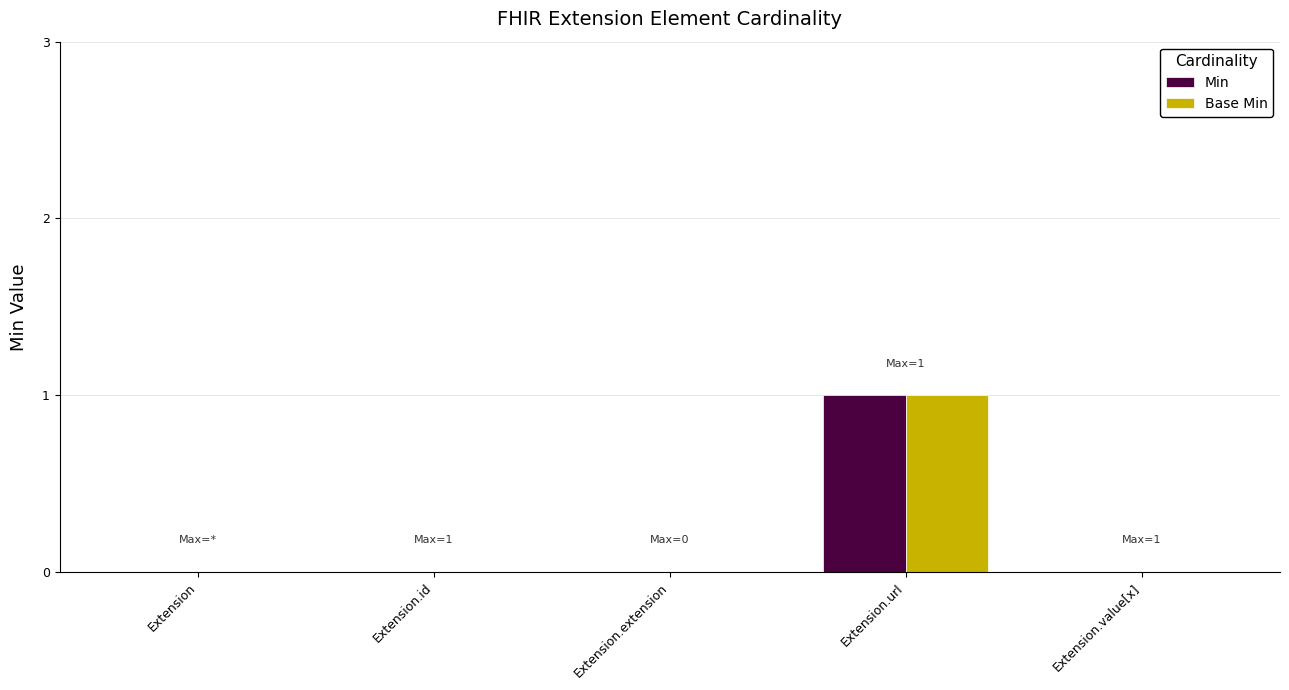

Reading right to left, list all the values displayed in this chart.

Min: Extension.value[x]=0	Extension.url=1	Extension.extension=0	Extension.id=0	Extension=0
Base Min: Extension.value[x]=0	Extension.url=1	Extension.extension=0	Extension.id=0	Extension=0